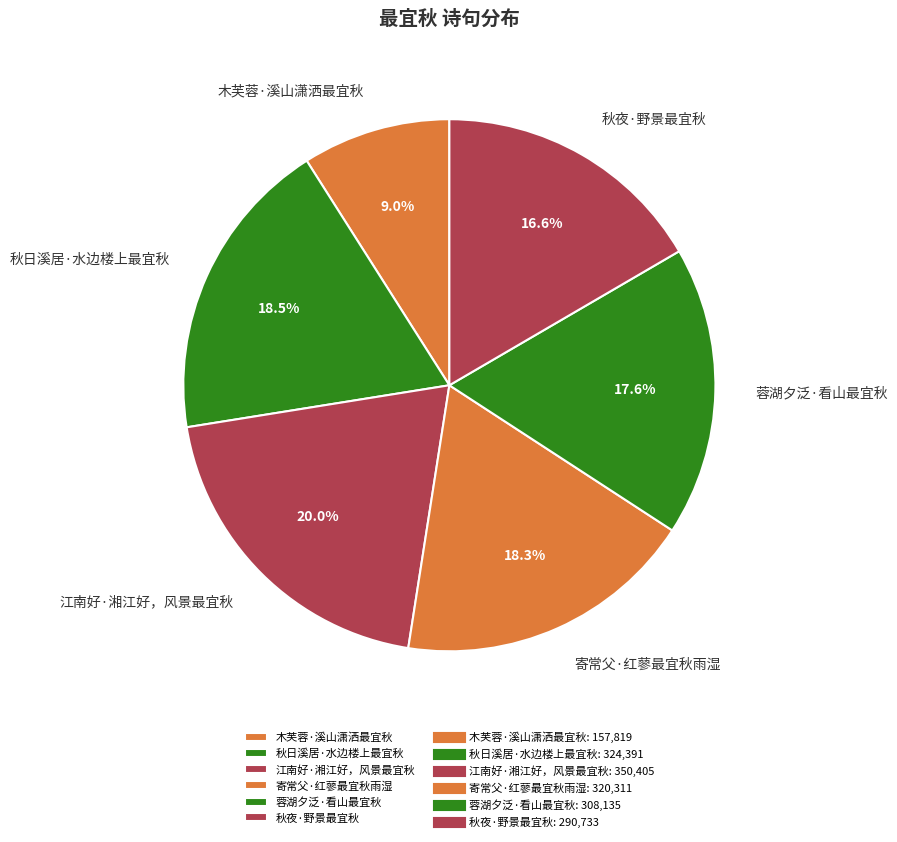

Count the number of slices in the pie.

6